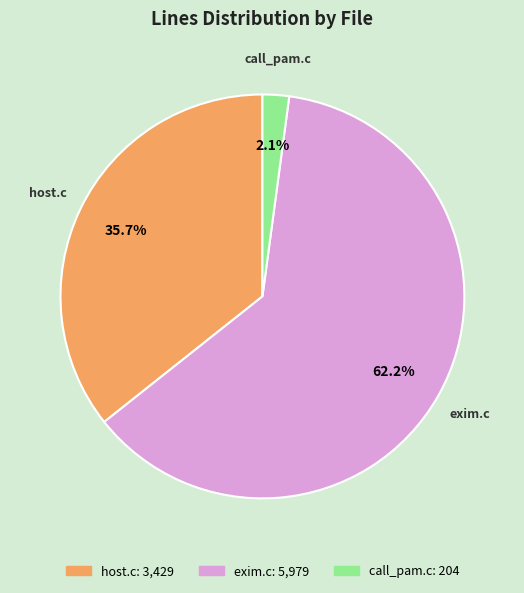

Approximately how many times larger is the value at host.c compared to exim.c?

0.6